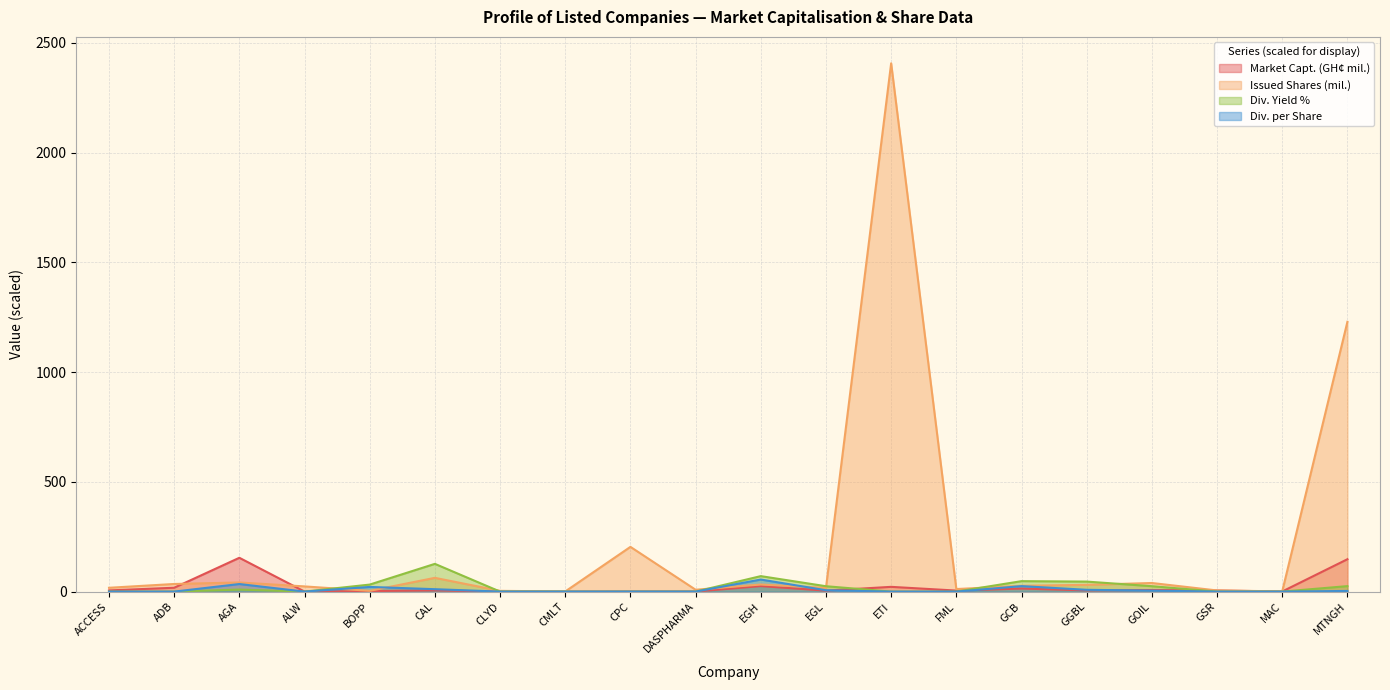

Which series changed the most between EGL and FML?

Div. Yield %